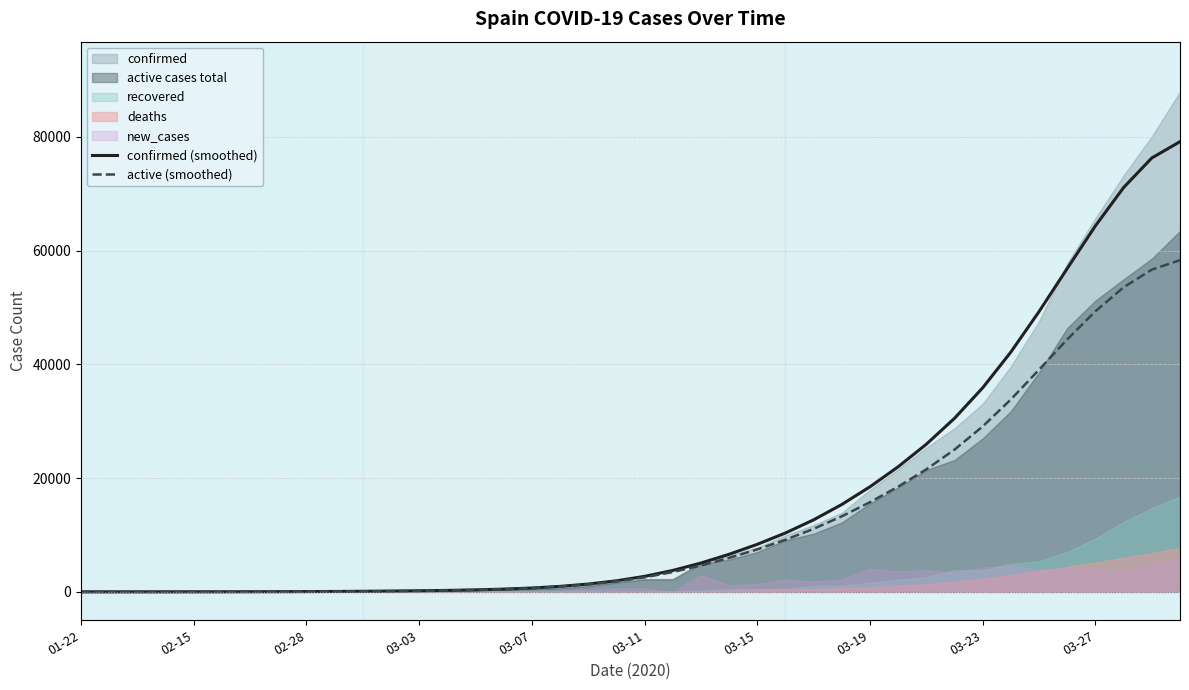

How many data points in active (smoothed) are less than 2548?

20